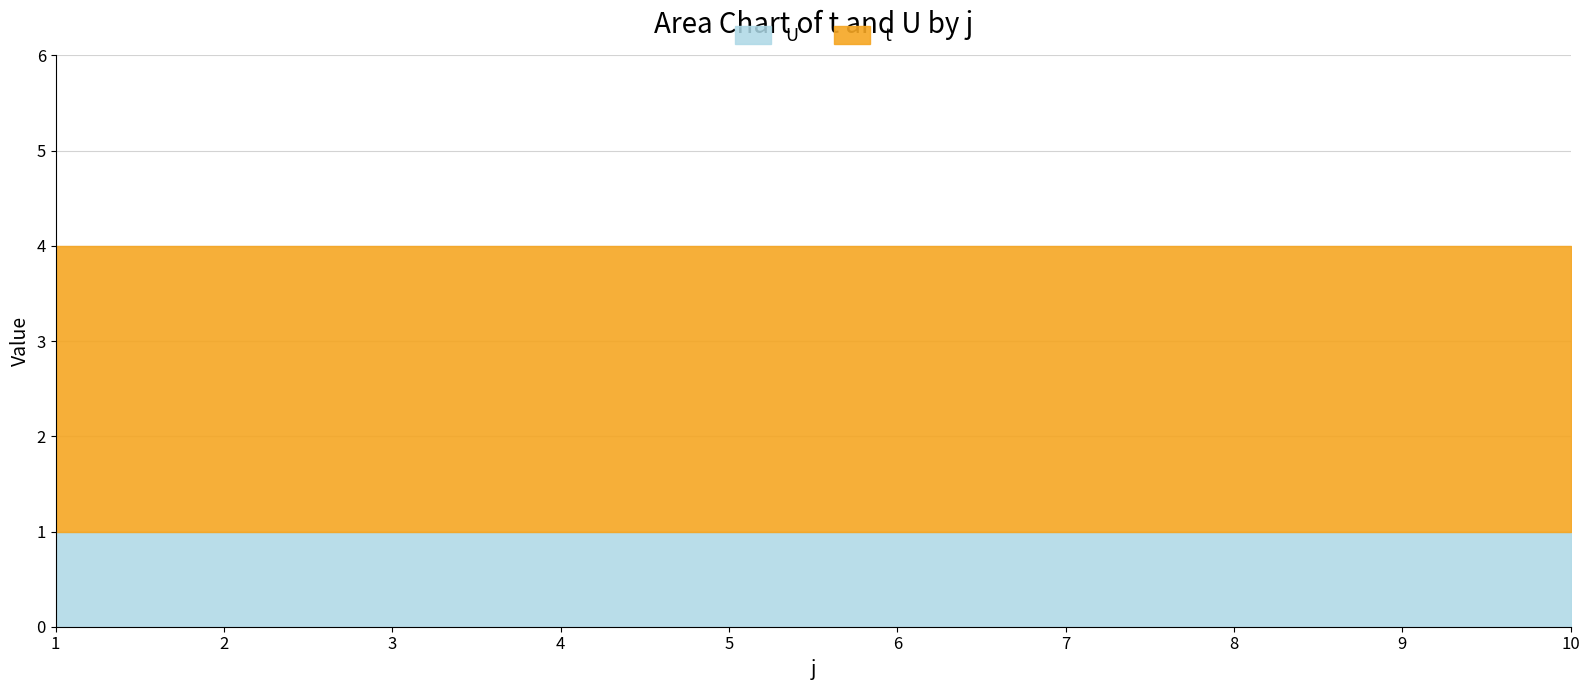

True or false: t and U cross at least once.

False